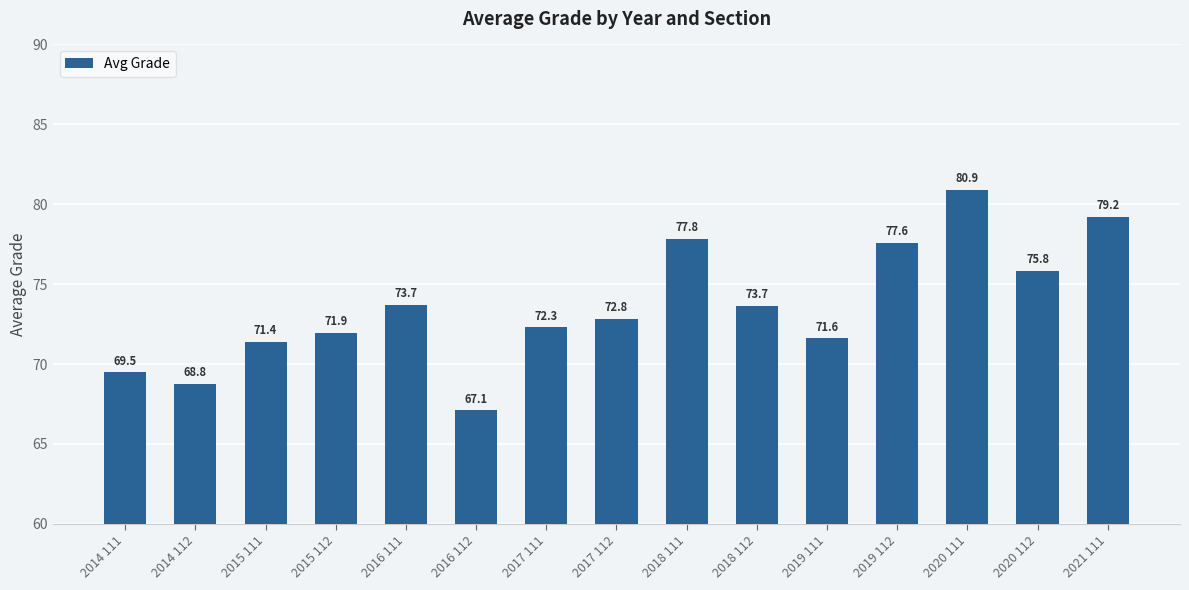

True or false: the data shows 17.9 at 2014 111.

False